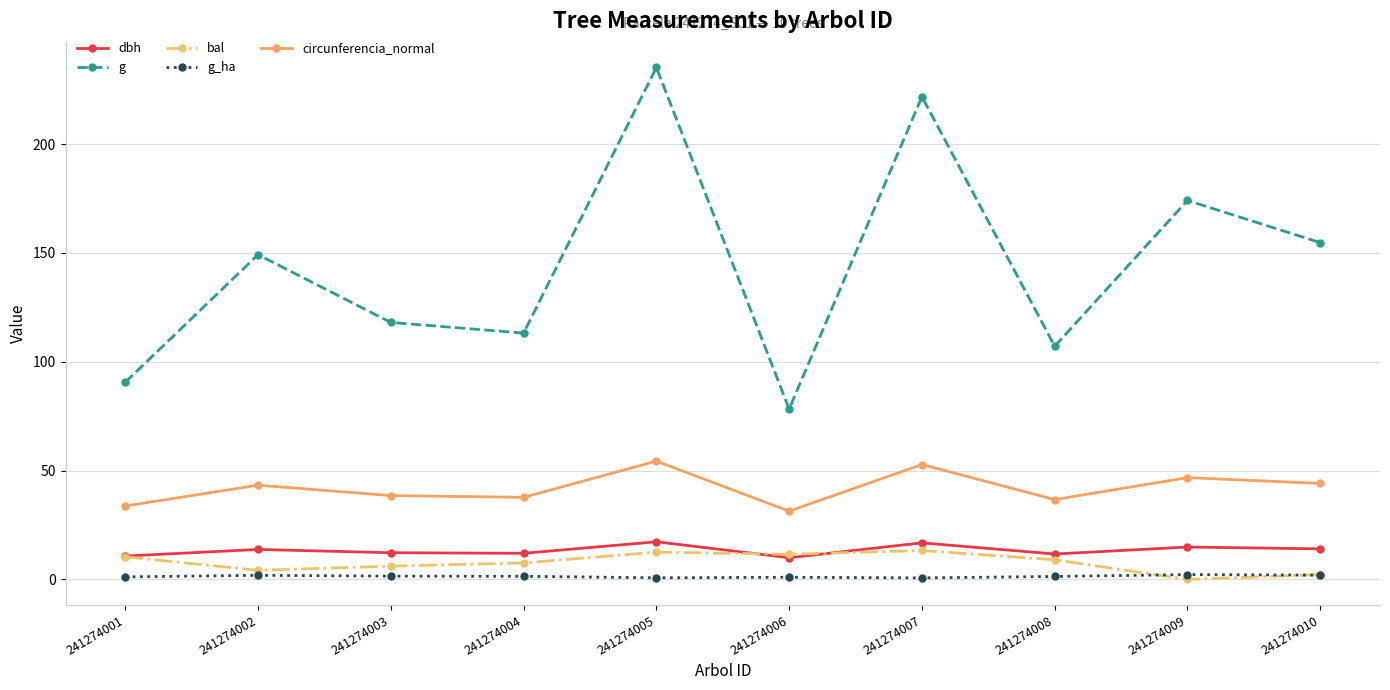

At which label does g reach its peak?

241274005